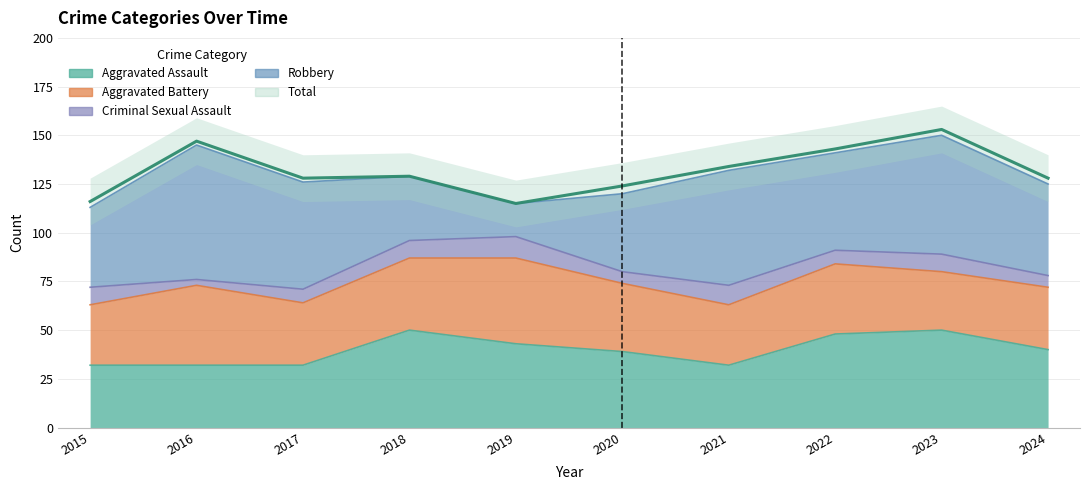

At how many categories does at least one series exceed 14?

10